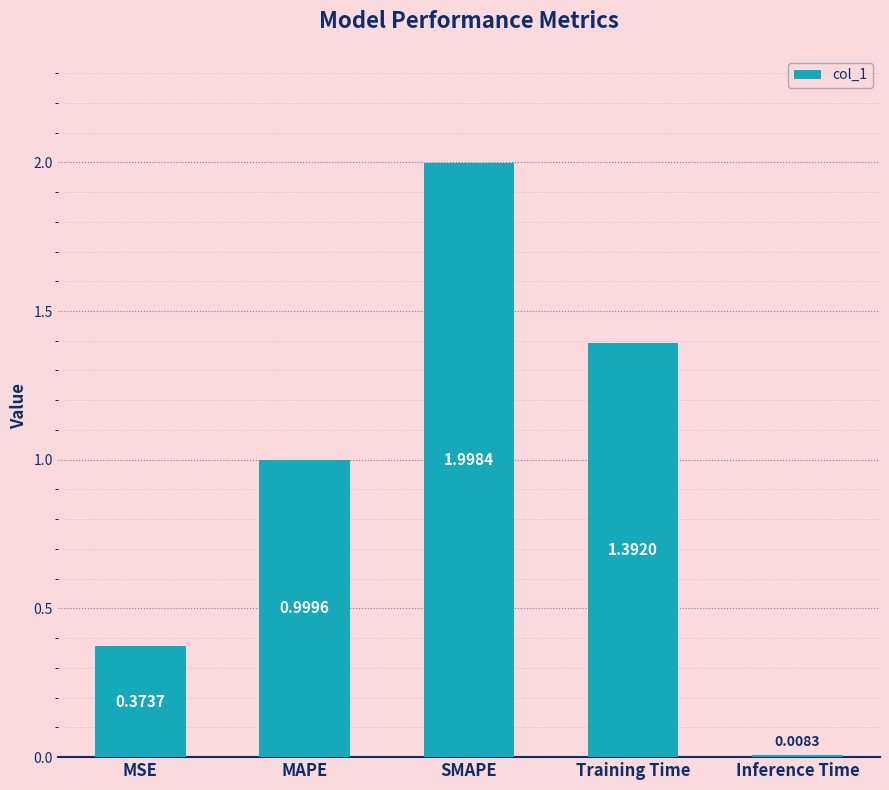

Which has a higher value, Inference Time or Training Time?

Training Time